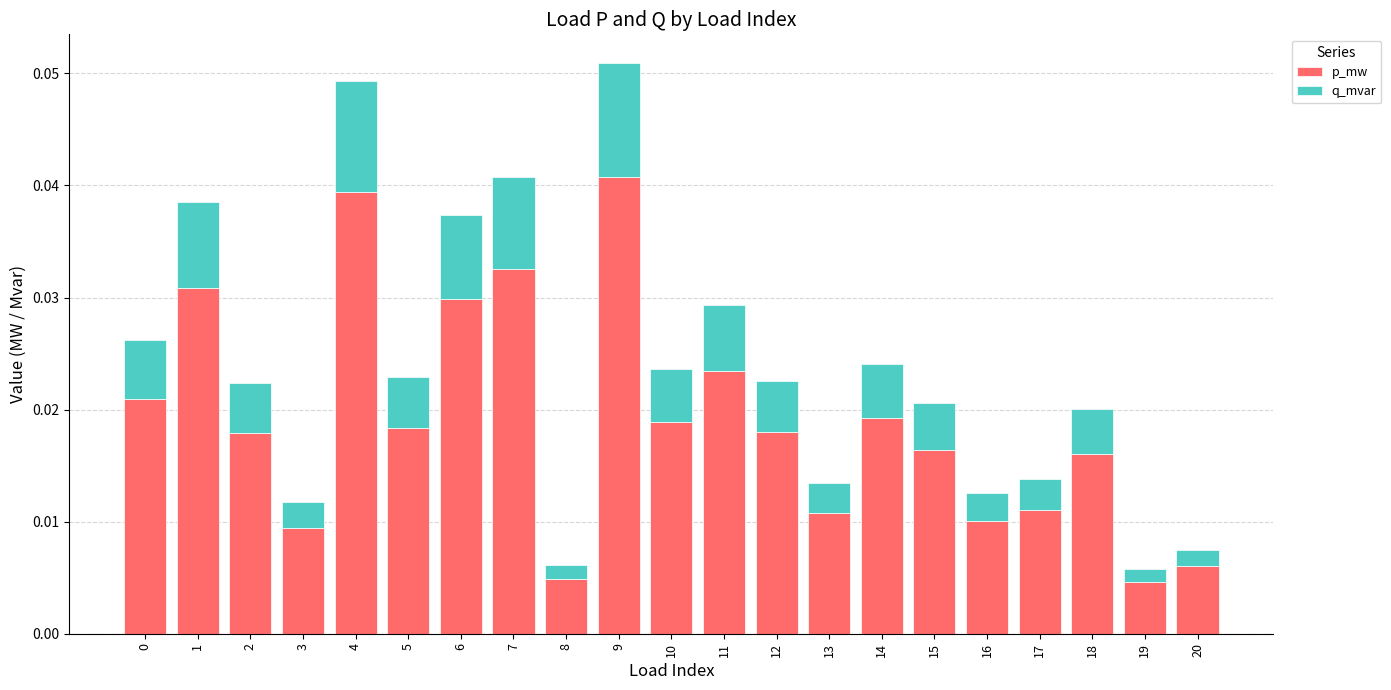

The p_mw series shows 0.1 at 1. True or false?

False